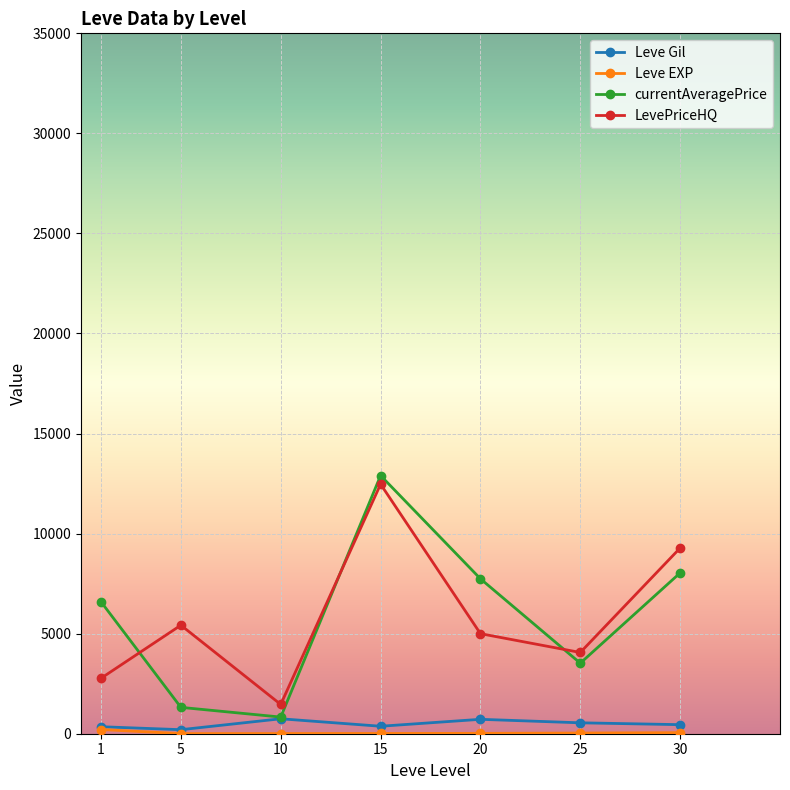

Which series has the largest range (max minus min)?

currentAveragePrice